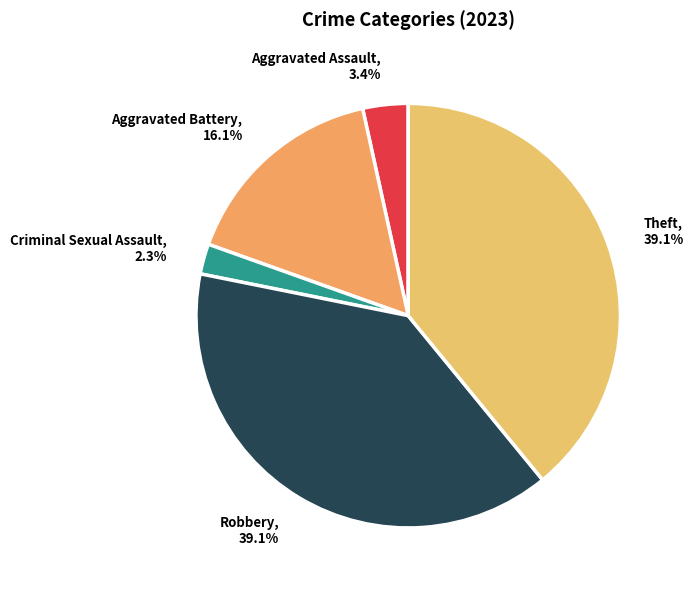

What portion of the pie excludes Criminal Sexual Assault?

97.7%